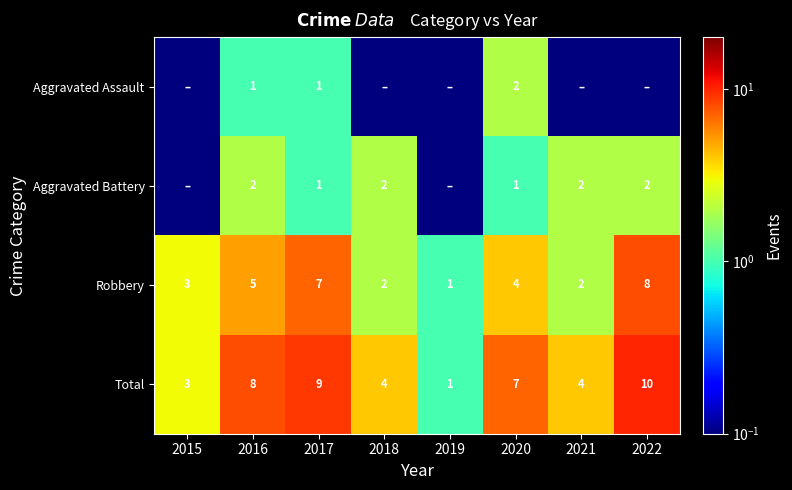

Which label corresponds to the largest value in the chart?

2022